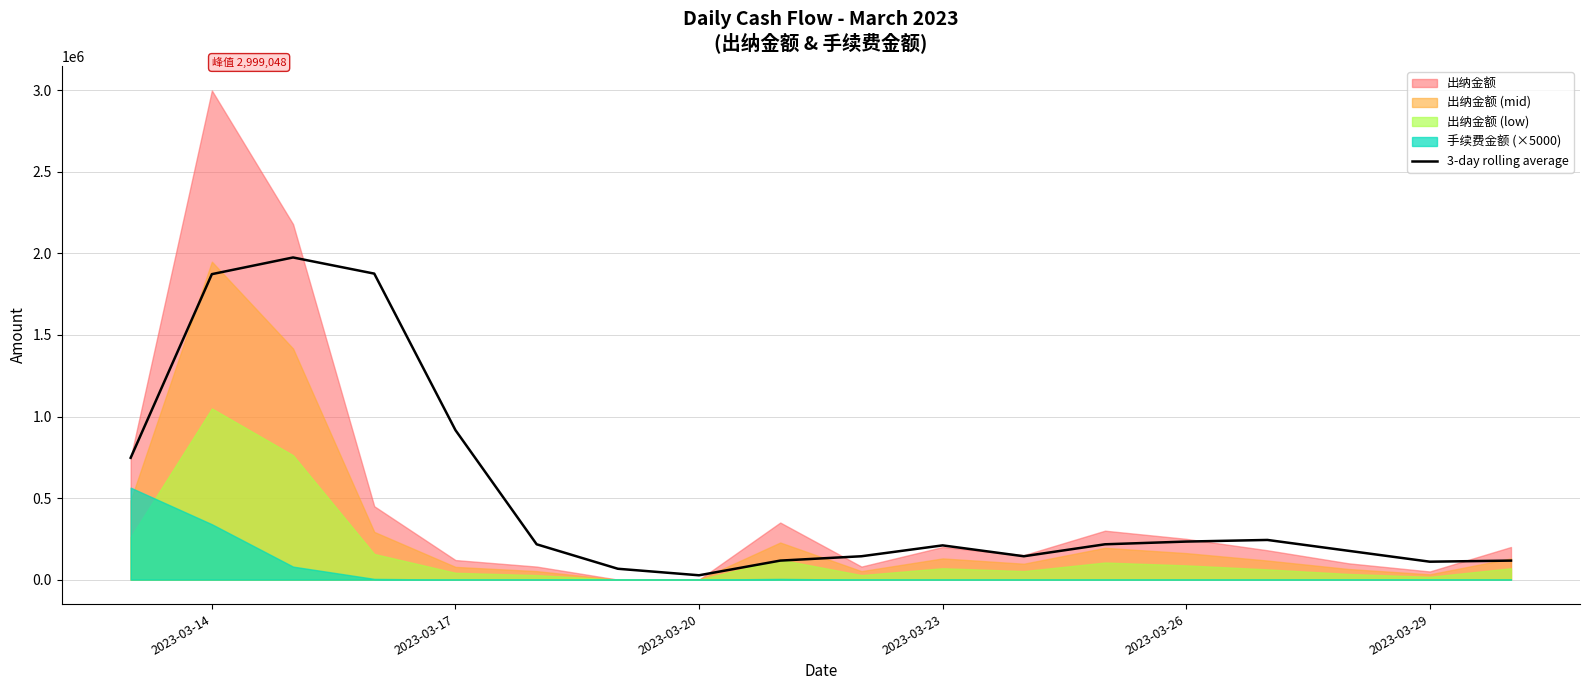

How many lines are shown in the chart?

1